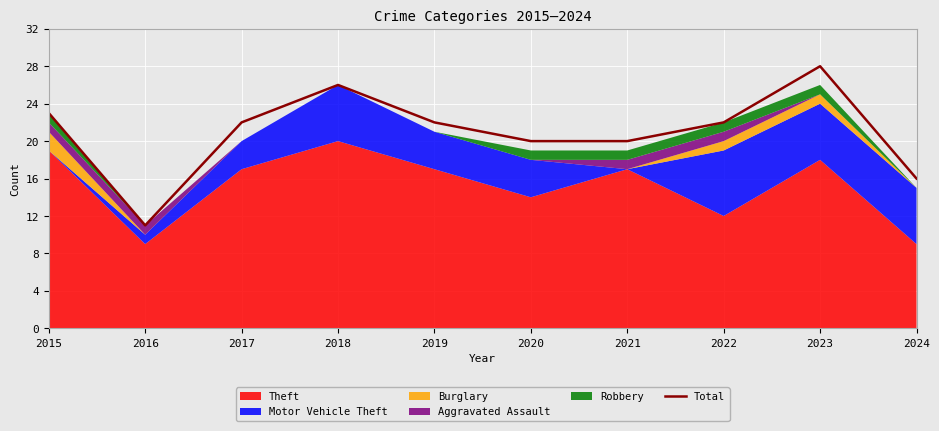

At which label does the data first exceed 22?

2015